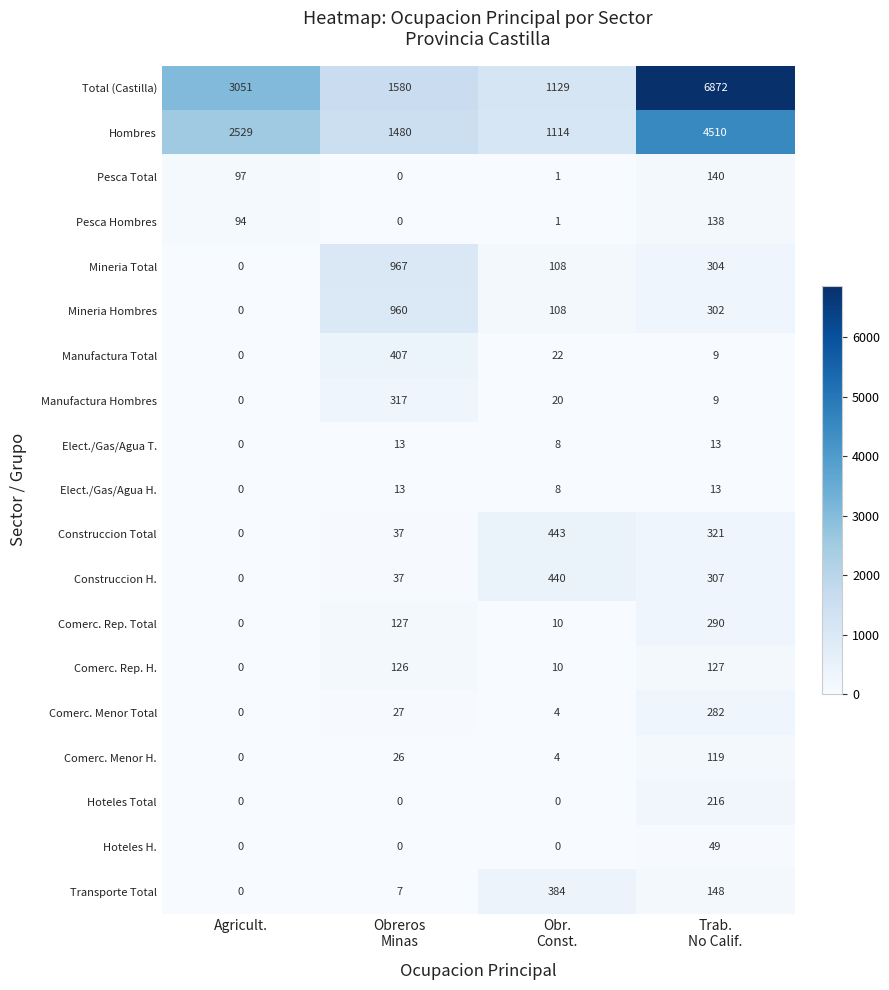

What is the maximum value shown in the chart?

6872